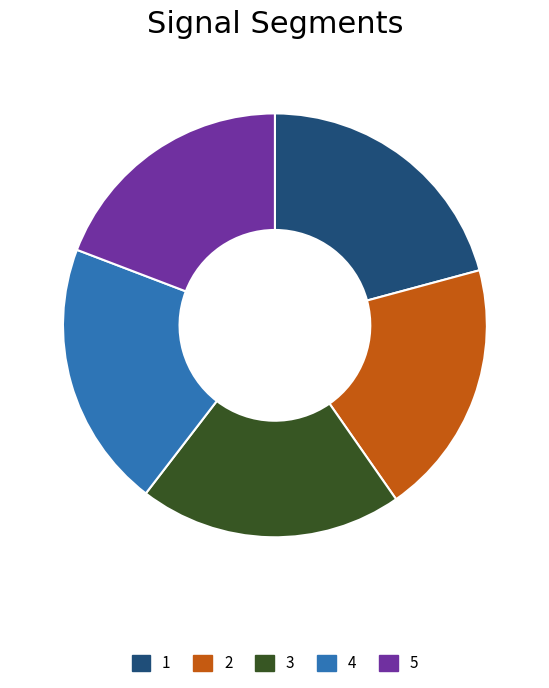

Does any single category account for the majority?

No